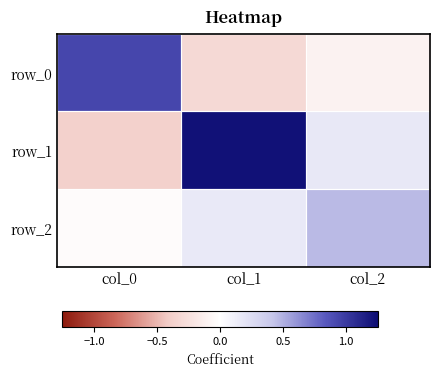

Which category has the highest value in the row_0 series?

col_0